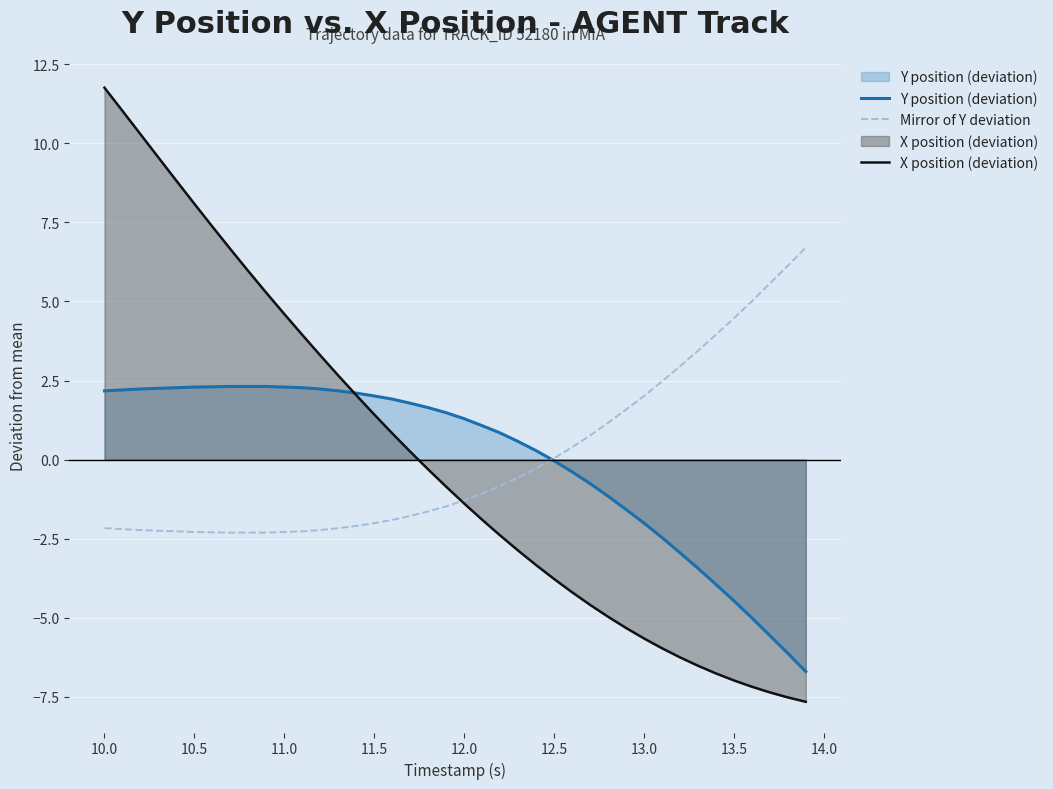

What is the difference between the maximum and minimum values in the X position (deviation) series?

19.4